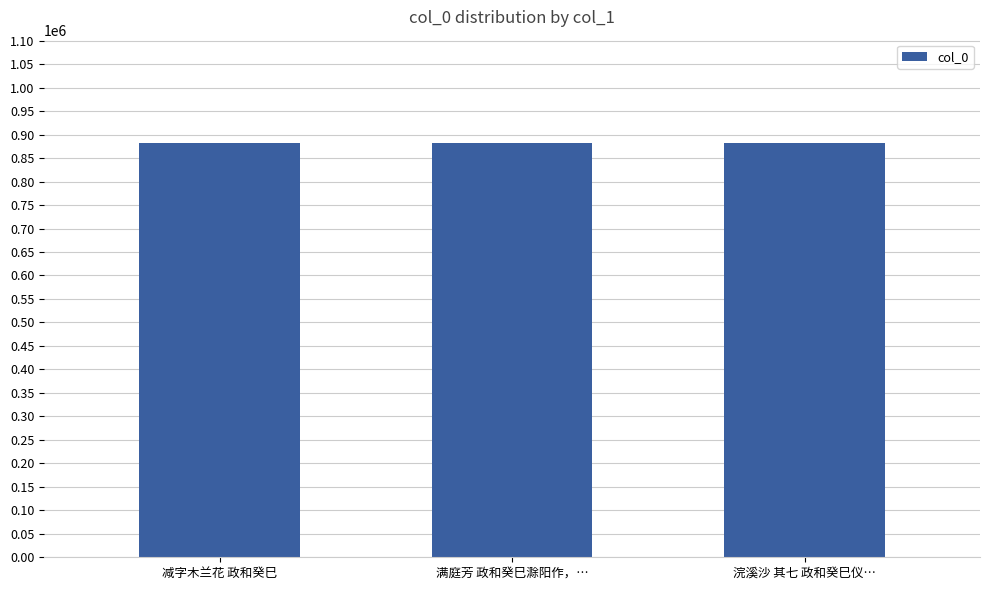

What is the change in value from 减字木兰花 政和癸巳 to 满庭芳 政和癸巳滁阳作，…?

+22